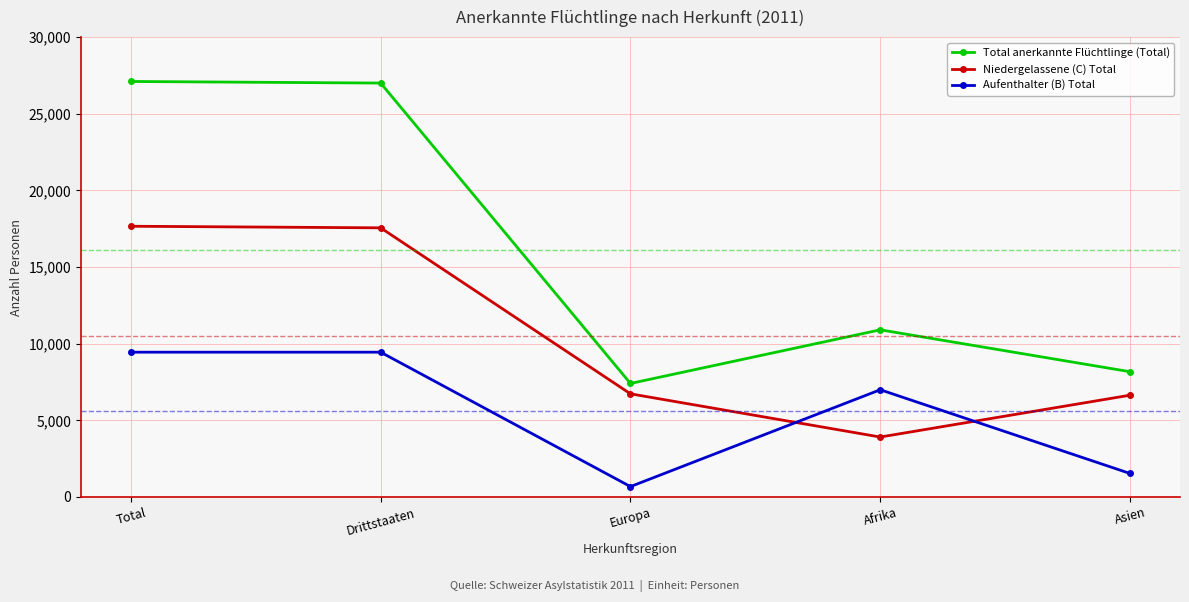

How many lines are shown in the chart?

3